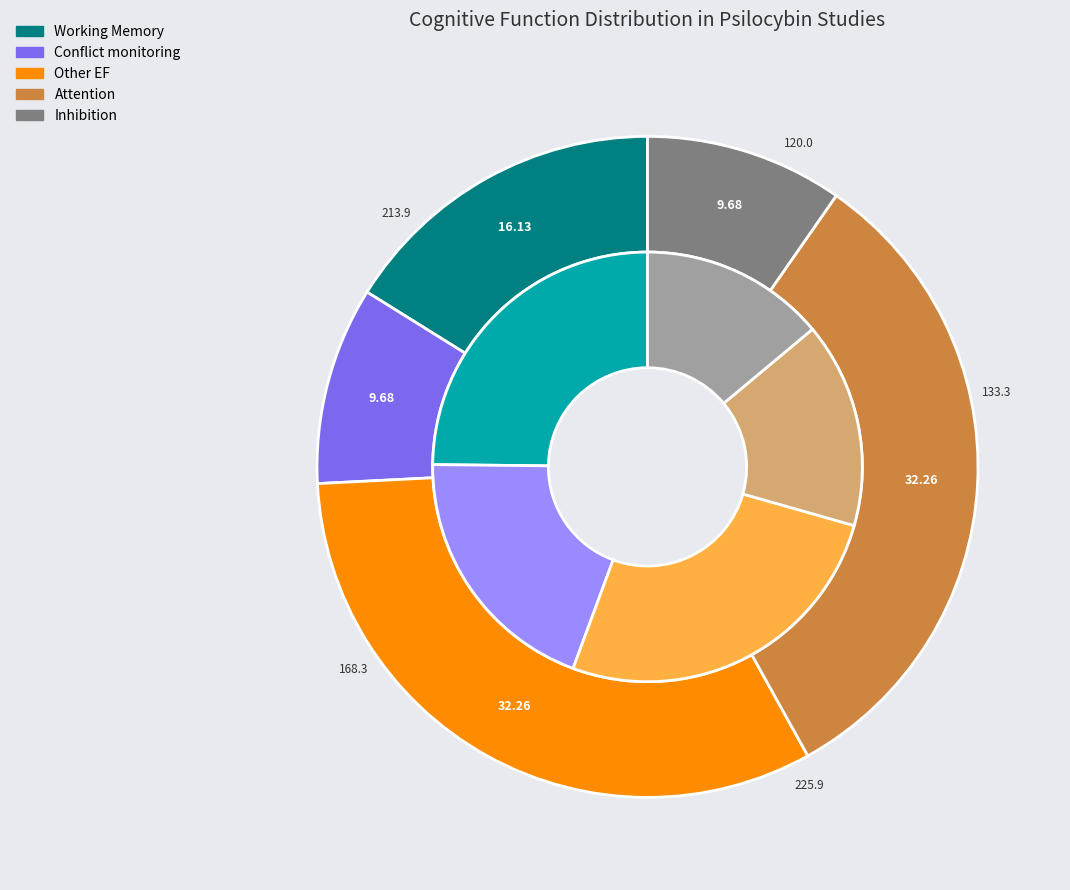

How many segments does this pie chart have?

5